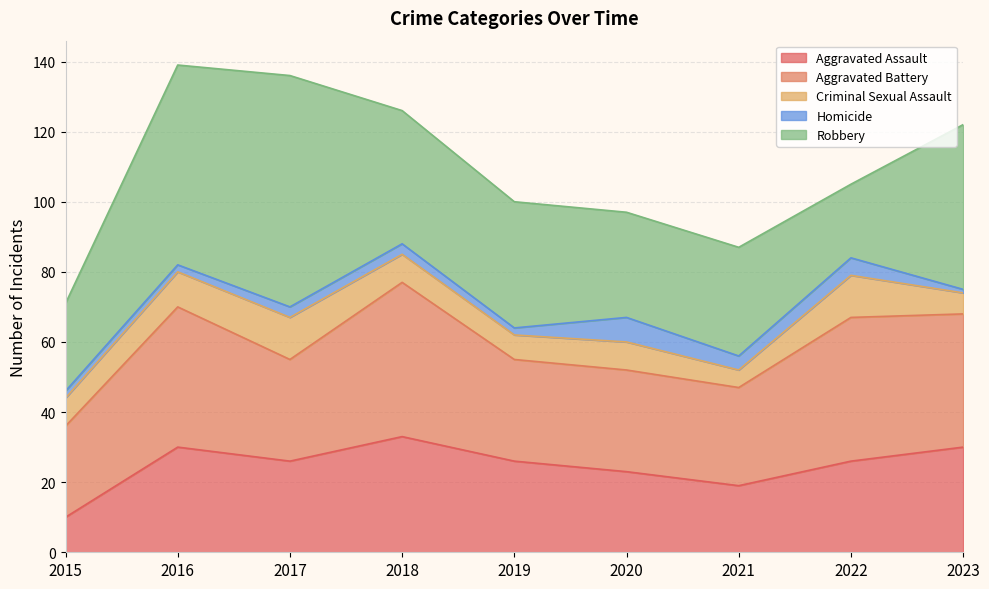

What is the lowest value of the Robbery series?

21